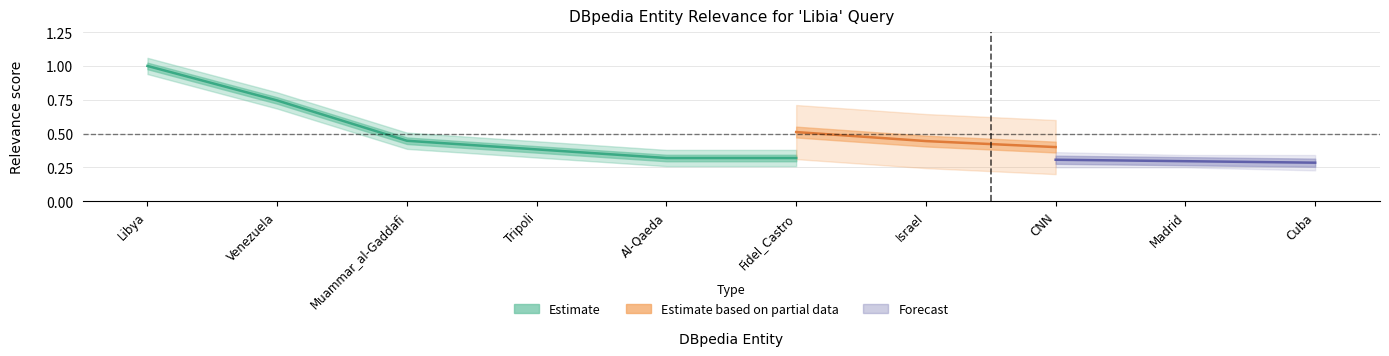

Which has a higher value, Venezuela or Israel?

Venezuela